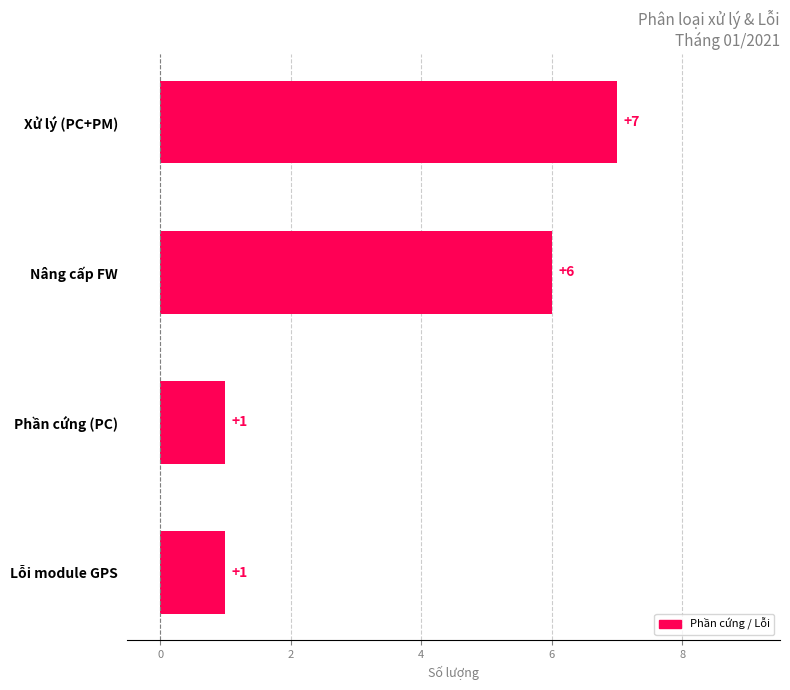

Reading bottom to top, list all the values displayed in this chart.

Lỗi module GPS=1	Phần cứng (PC)=1	Nâng cấp FW=6	Xử lý (PC+PM)=7